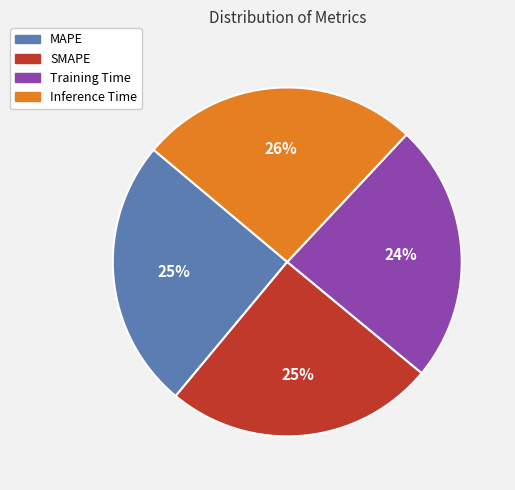

Do MAPE and Training Time together represent more than half of the pie?

No